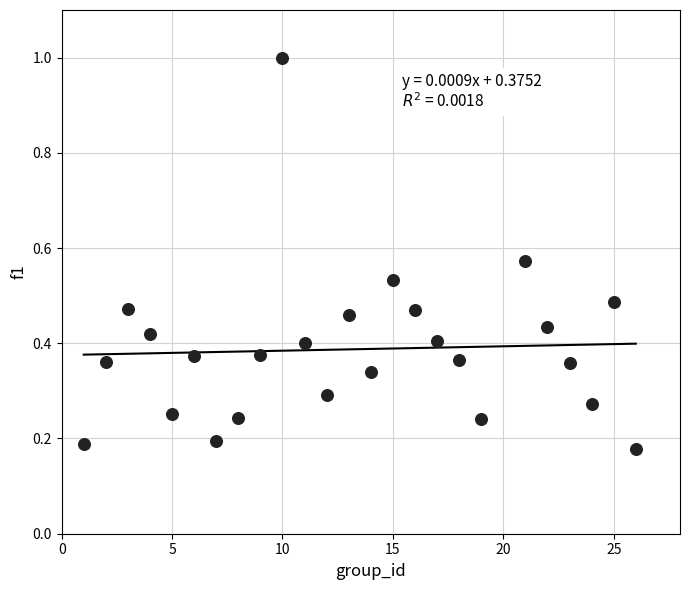

What is the range of Y values (max minus min)?

0.8